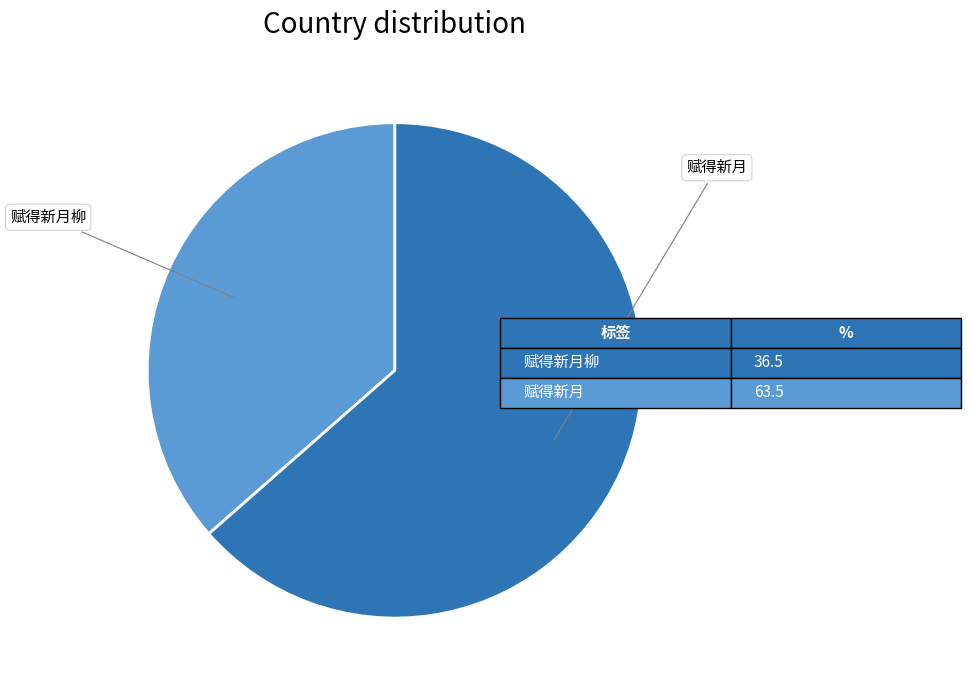

What is the largest slice in the pie chart?

赋得新月